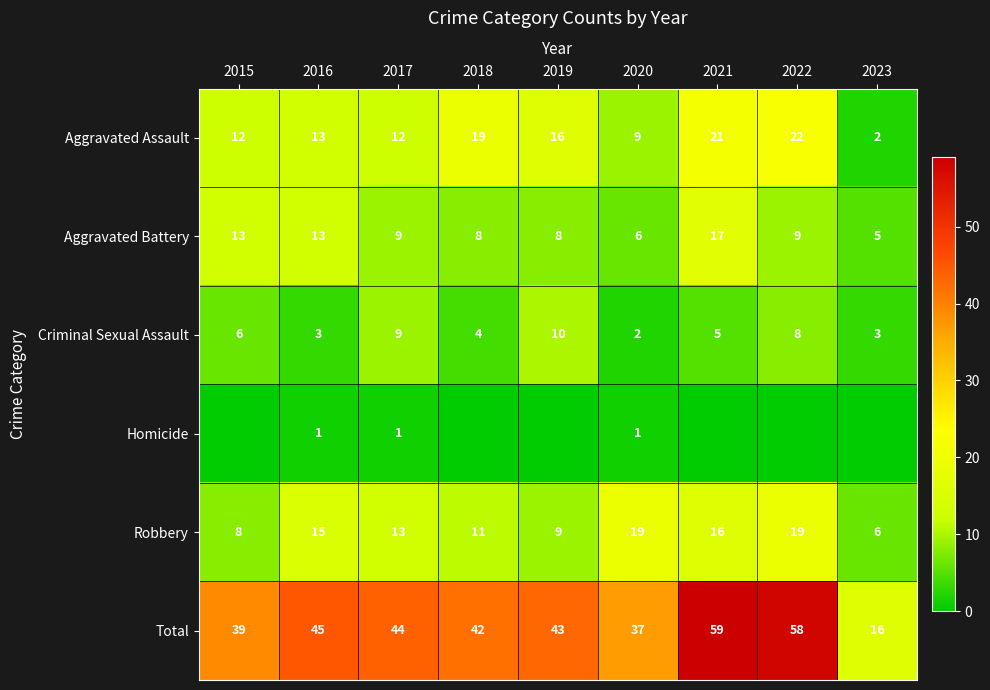

The value of Criminal Sexual Assault at 2022 is 8. True or false?

True